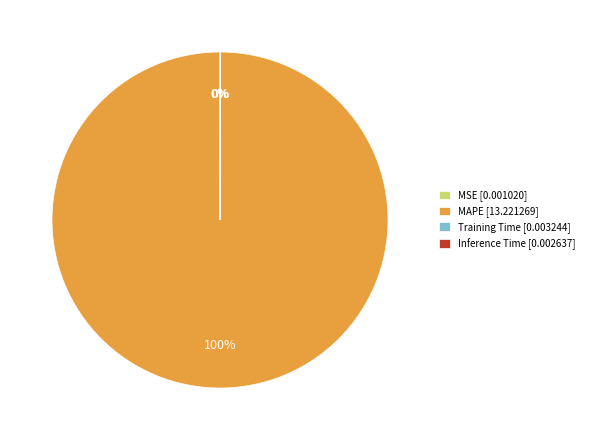

The MAPE [13.221269] slice represents 100% of the pie. True or false?

True